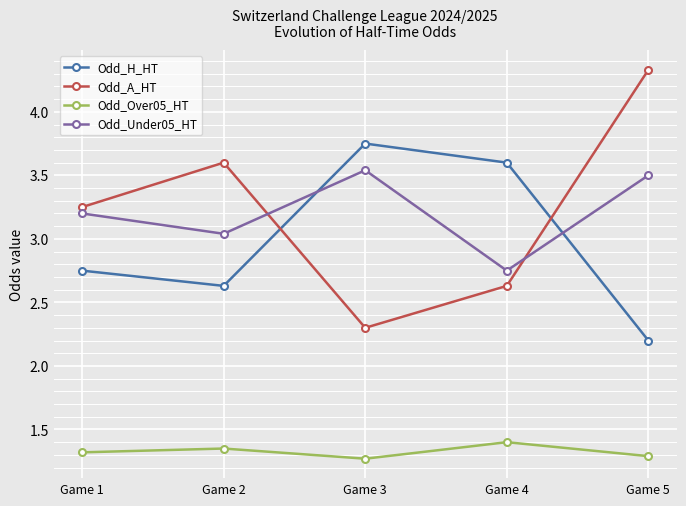

Where is Odd_A_HT nearest to the value 3?

Game 1